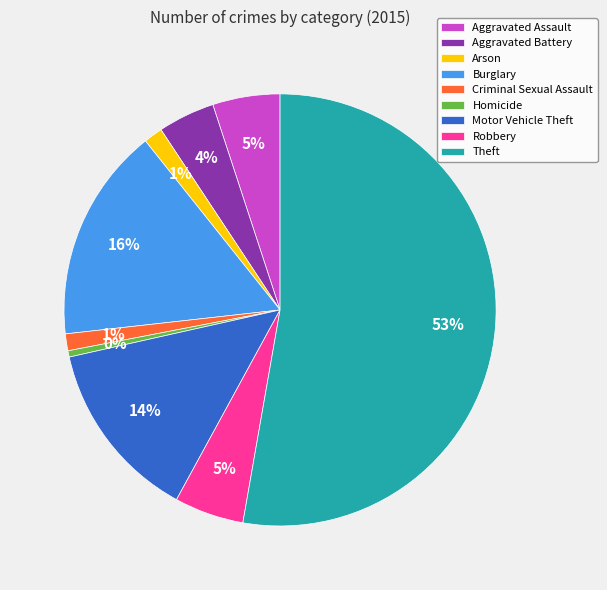

Do Burglary and Aggravated Battery together represent more than half of the pie?

No